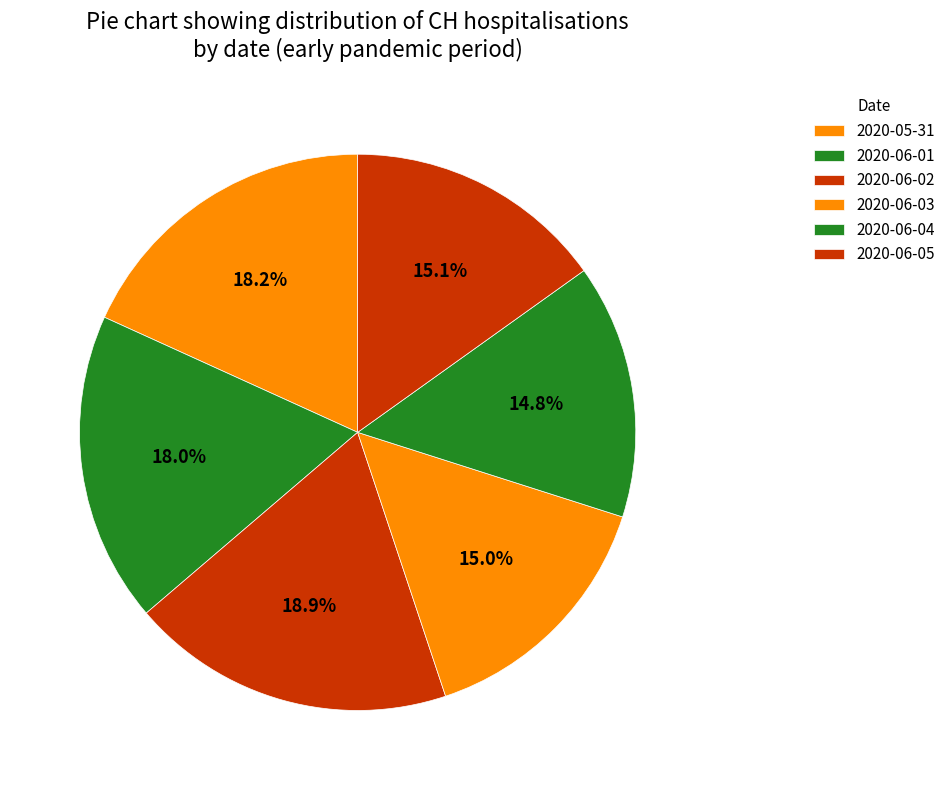

Count the number of slices in the pie.

6